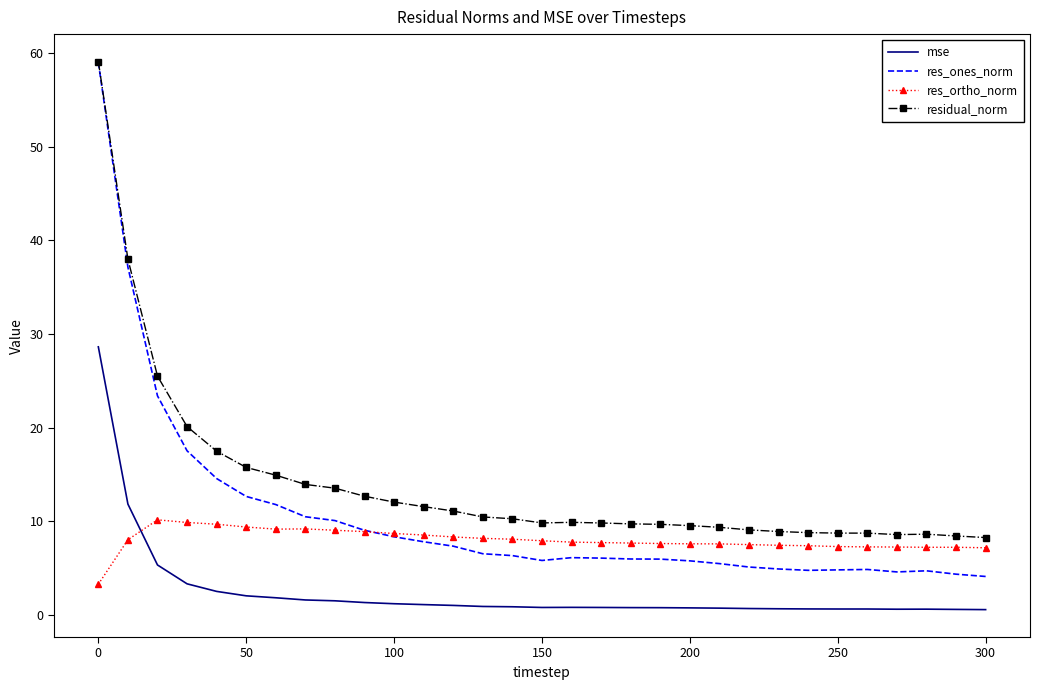

Which series has the largest total across all categories?

residual_norm